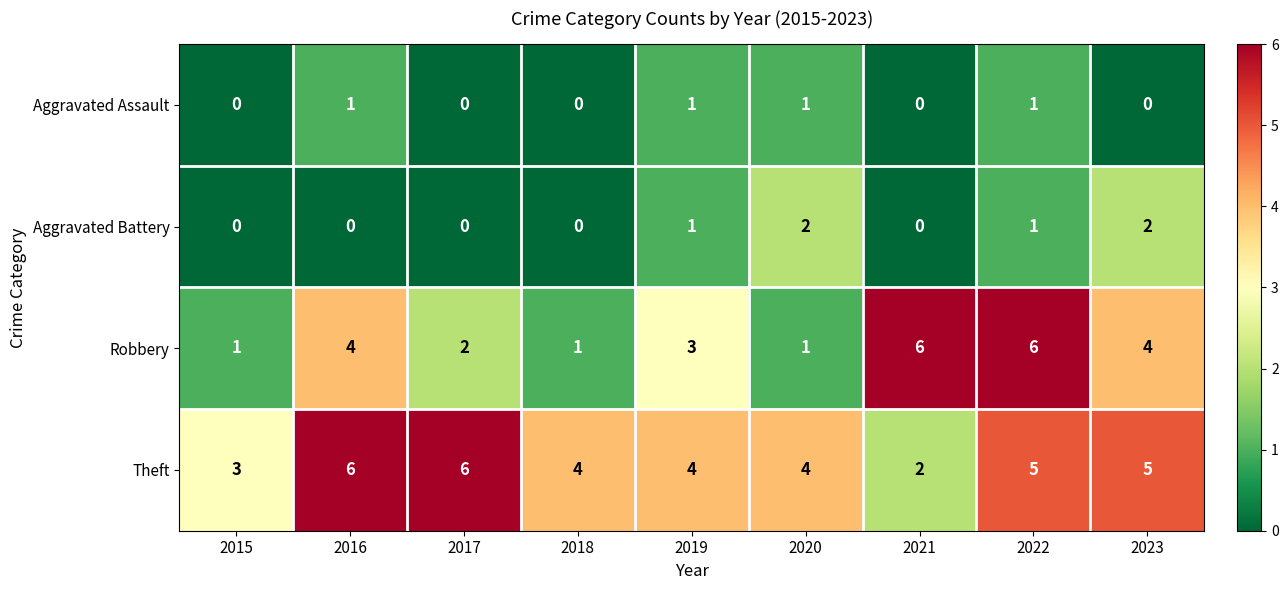

What is the spread (max minus min) of values at 2016?

6